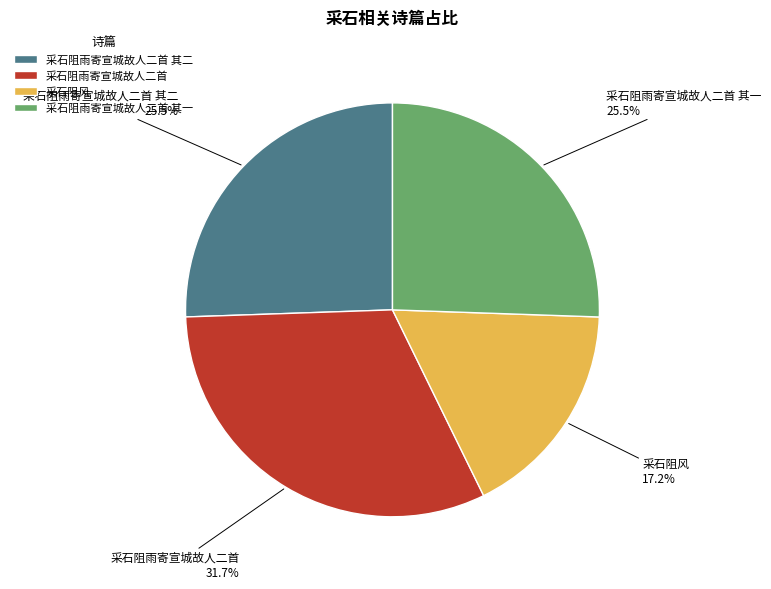

To the nearest percent, what is the difference between the largest and smallest slice percentages?

15%